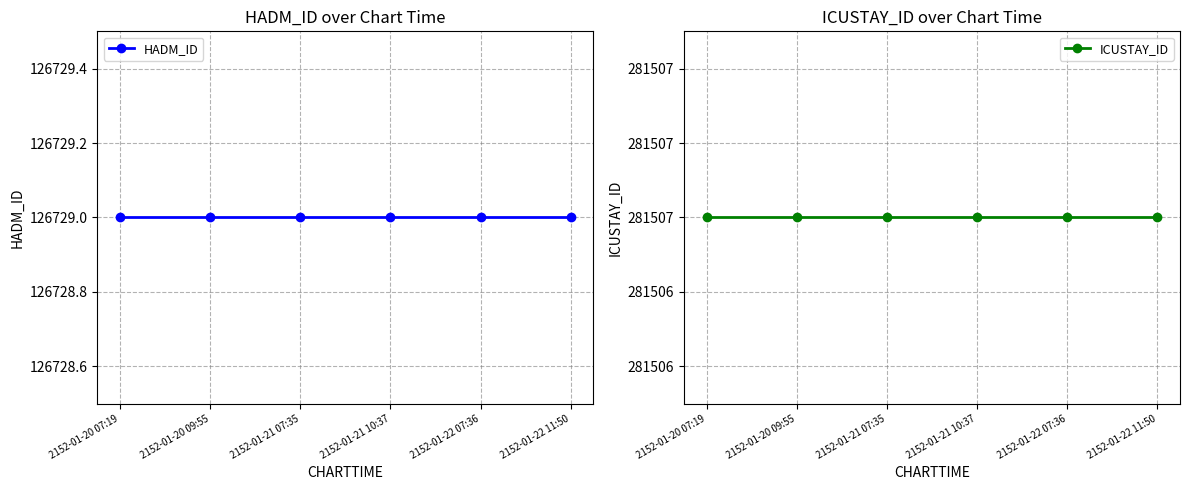

At which category is the sum across all series the highest?

2152-01-20 07:19